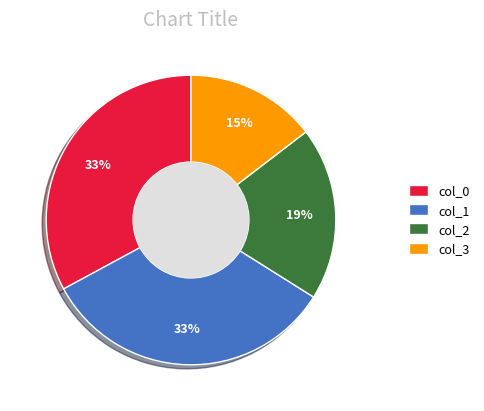

Is it true that col_1 is 33% of the pie?

True